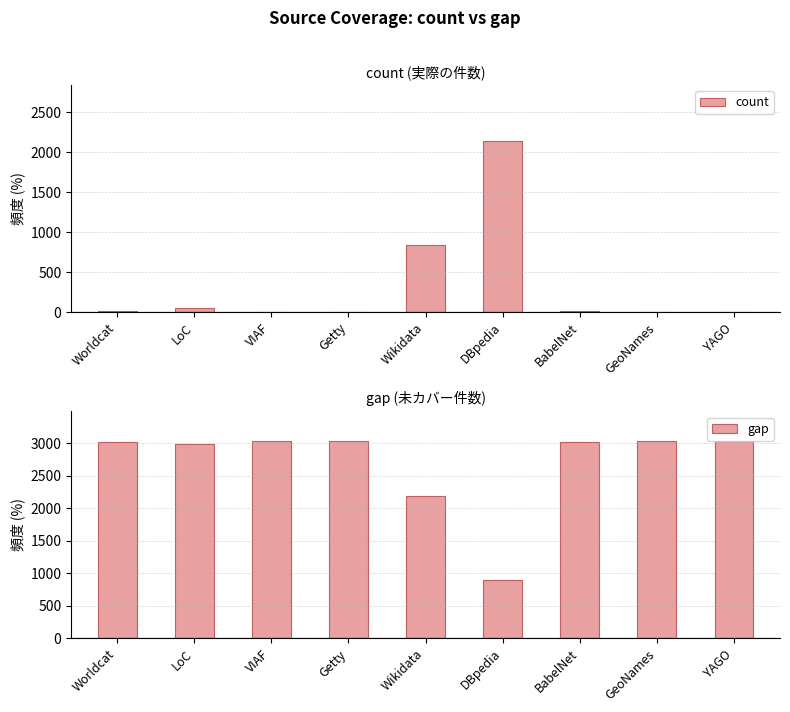

What position from the right is LoC?

8